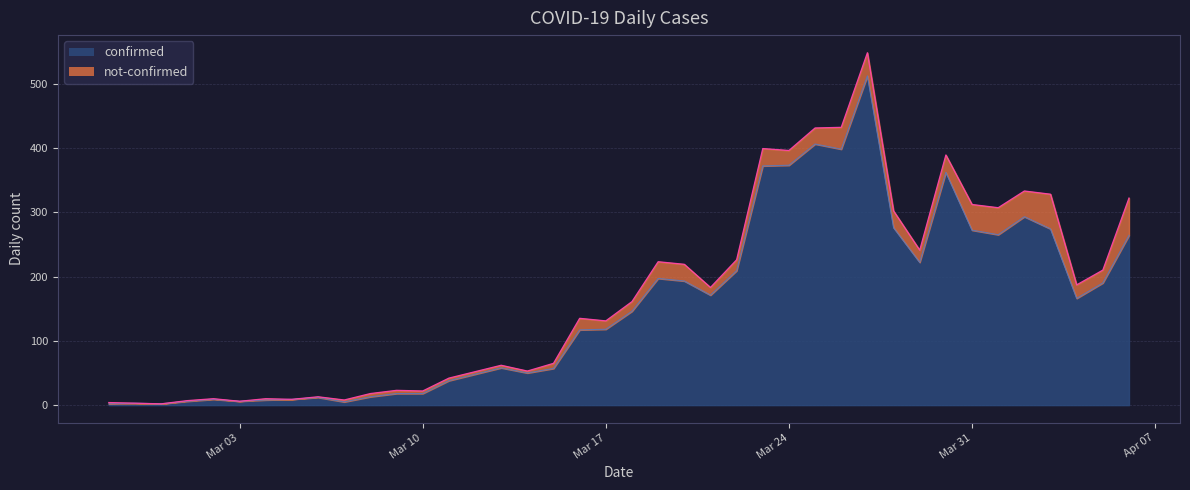

What is the highest value of the confirmed series?

512